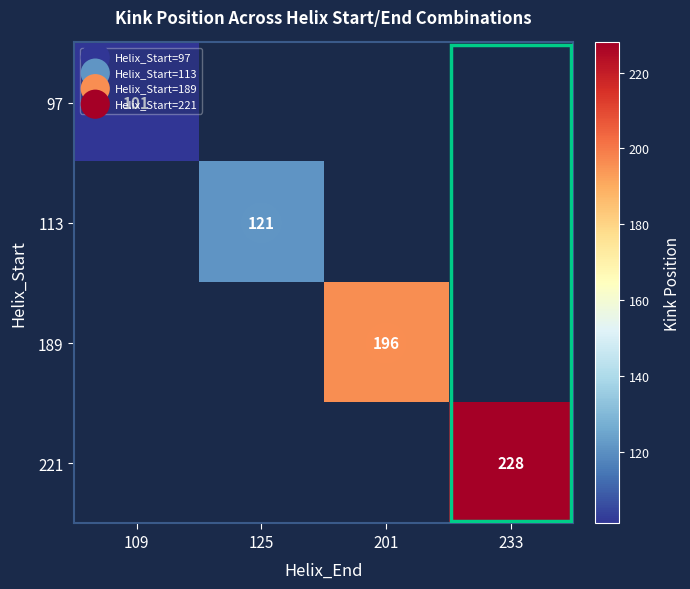

How many positive values does the 189 series have?

1